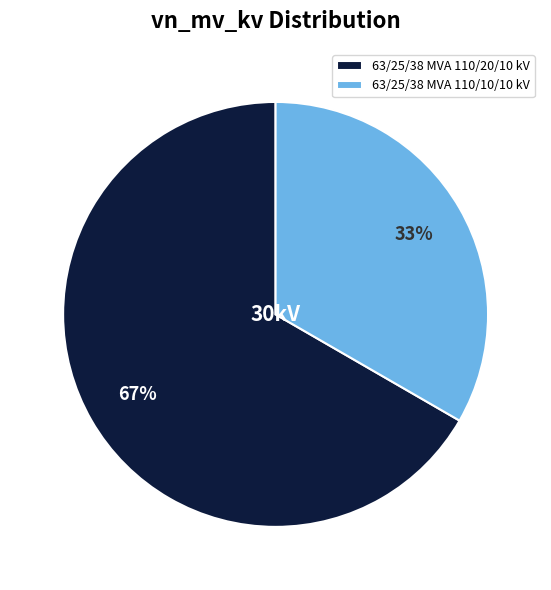

How many segments does this pie chart have?

2